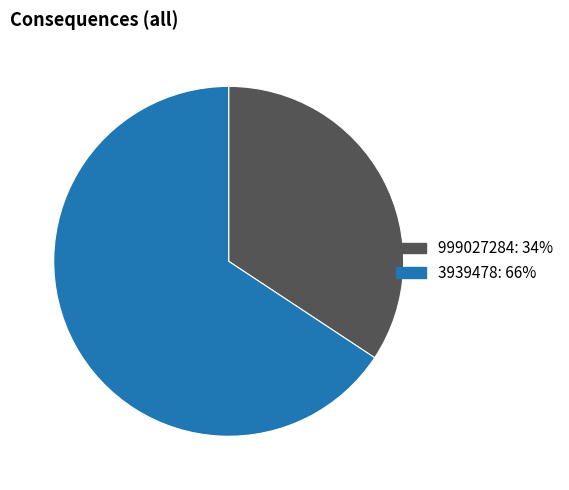

How many segments does this pie chart have?

2